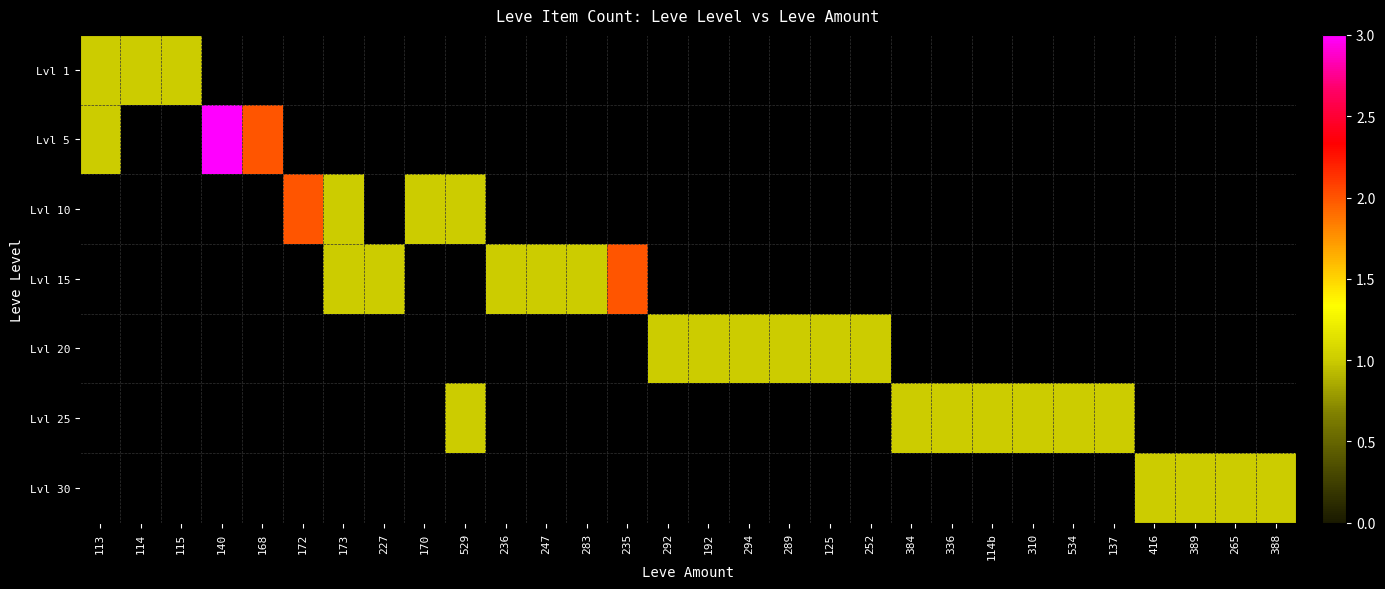

What is the total value across all series at 534?

1